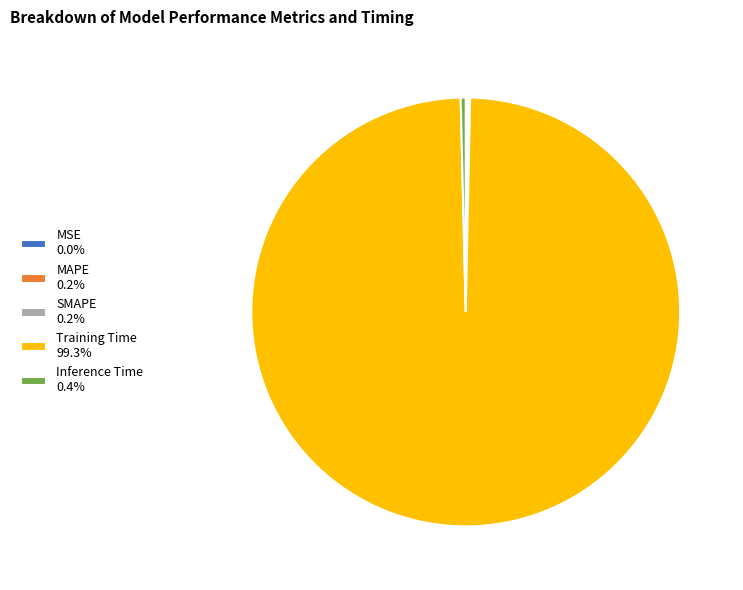

Is there a majority slice in this chart?

Yes